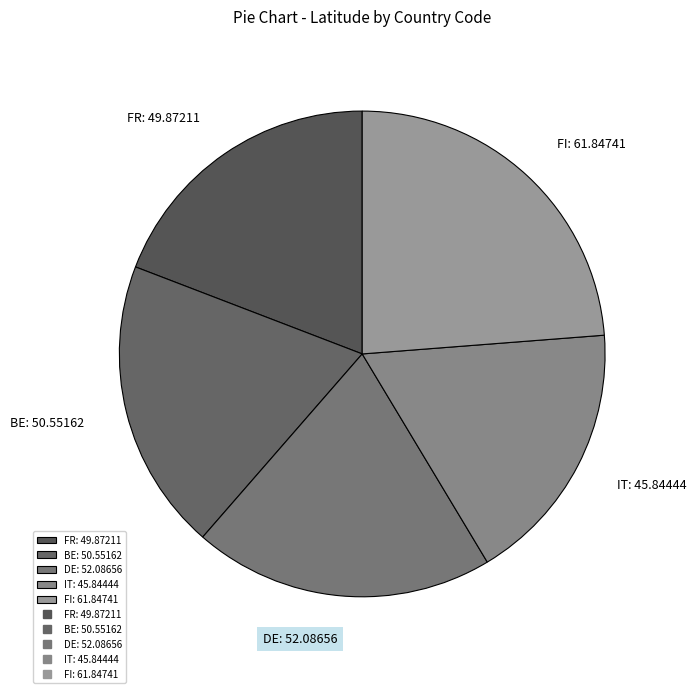

Does any single category account for the majority?

No